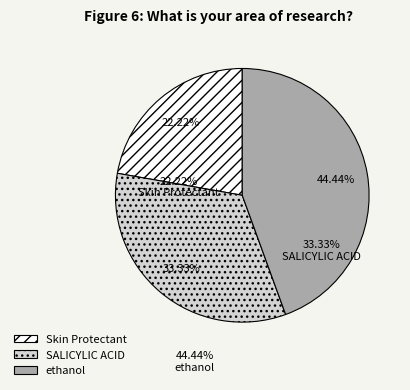

To the nearest percent, what percentage of the pie is SALICYLIC ACID?

33%